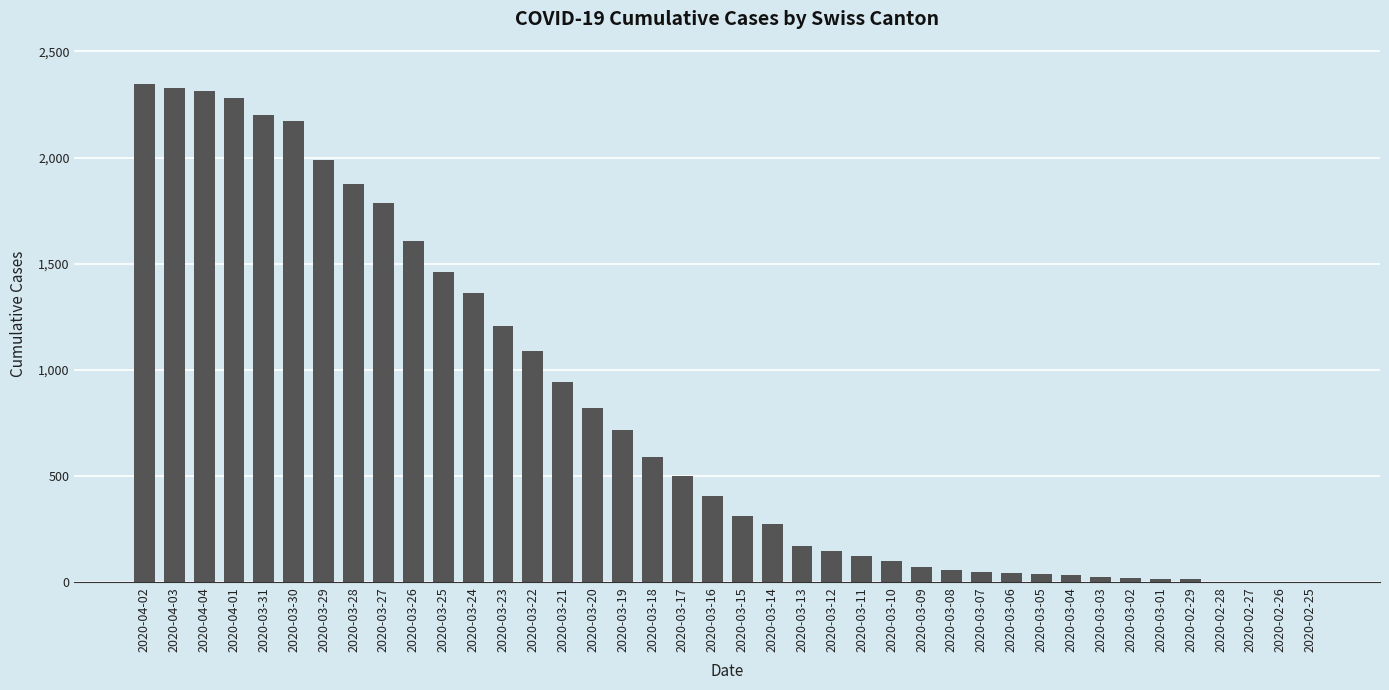

Is it true that the value at 2020-03-30 is 2174?

True